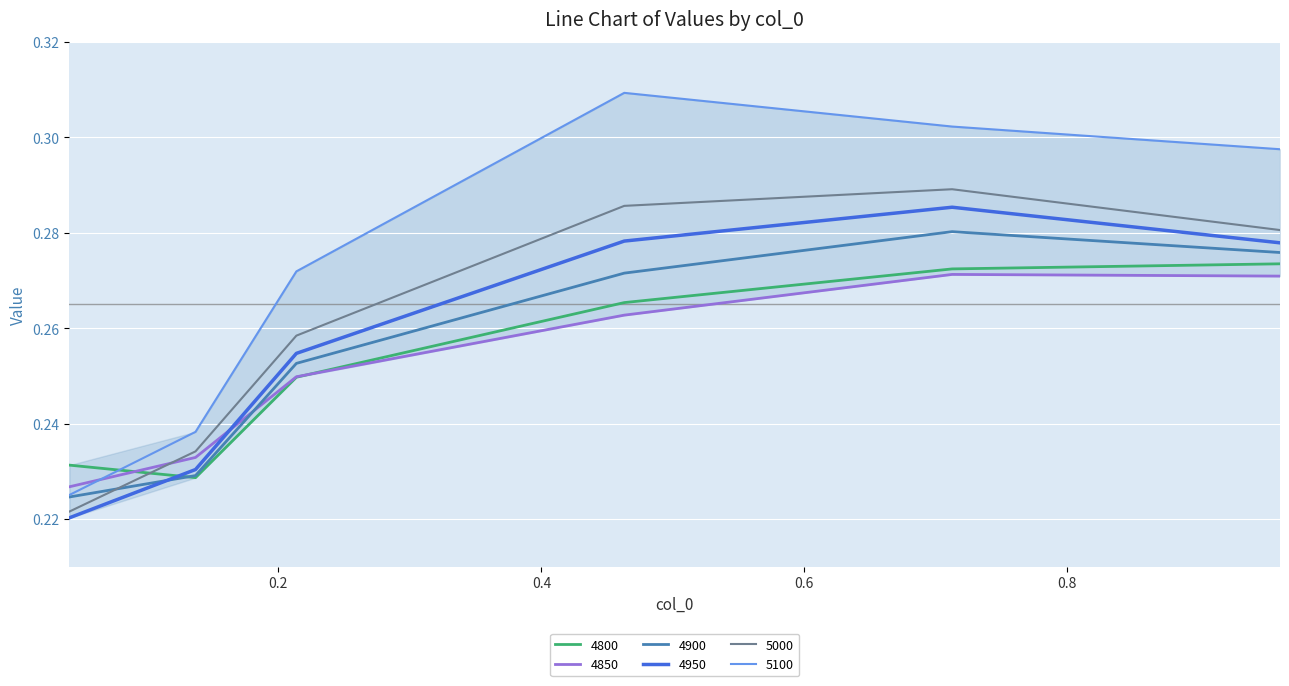

Which series has the largest total across all categories?

5100